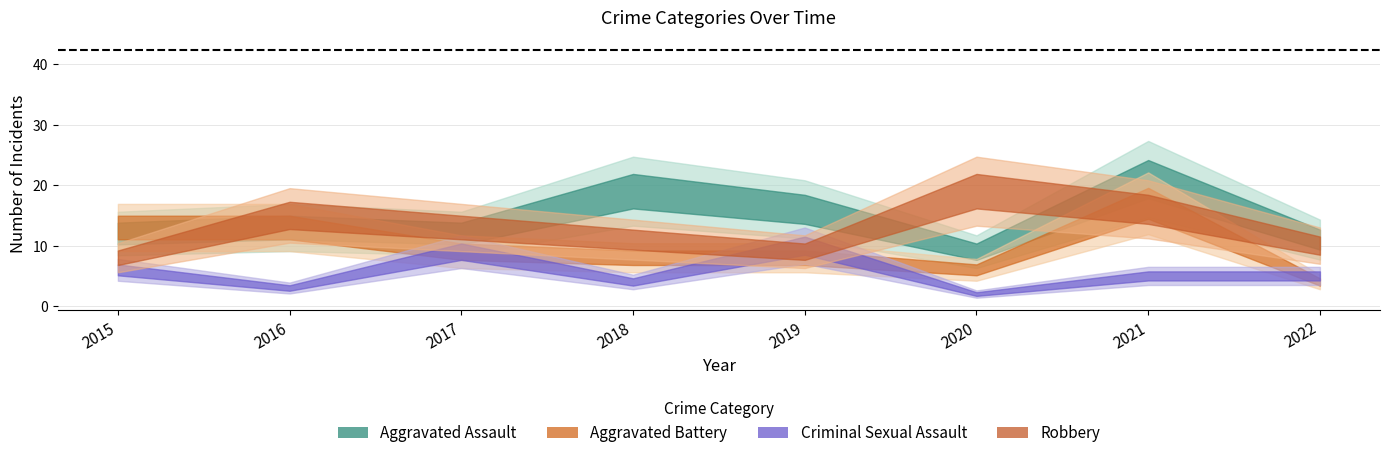

What is the value of the Aggravated Assault point at the 7th from the left?

21